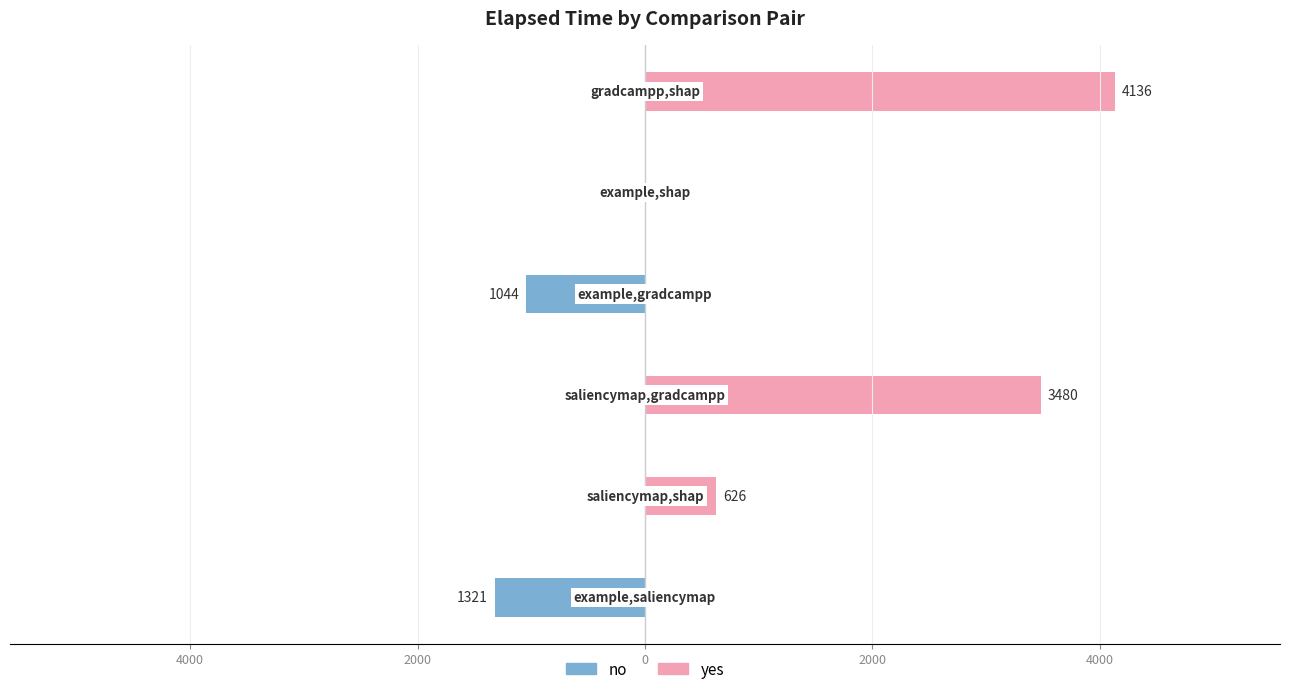

Reading left to right, what are all the values shown in this chart?

no: -1321	0	0	-1044	0	0
yes: 0	626	3480	0	5	4136